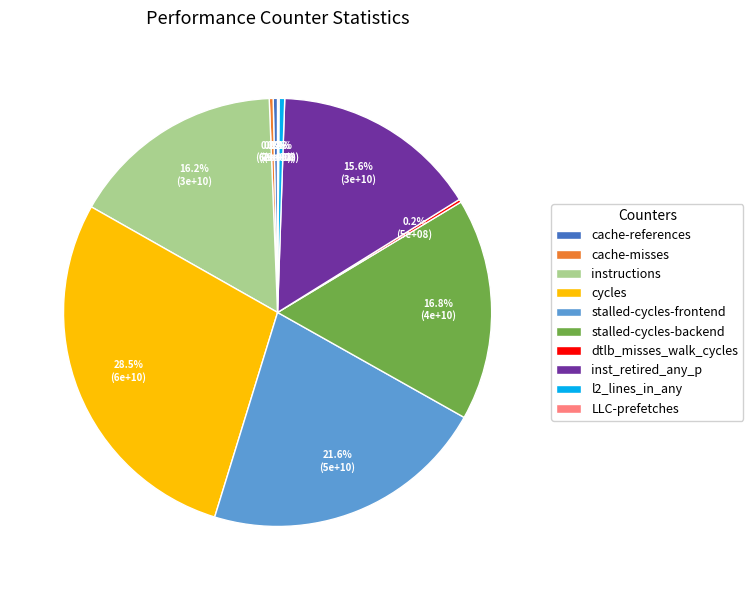

Which category has the biggest portion of the pie?

cycles